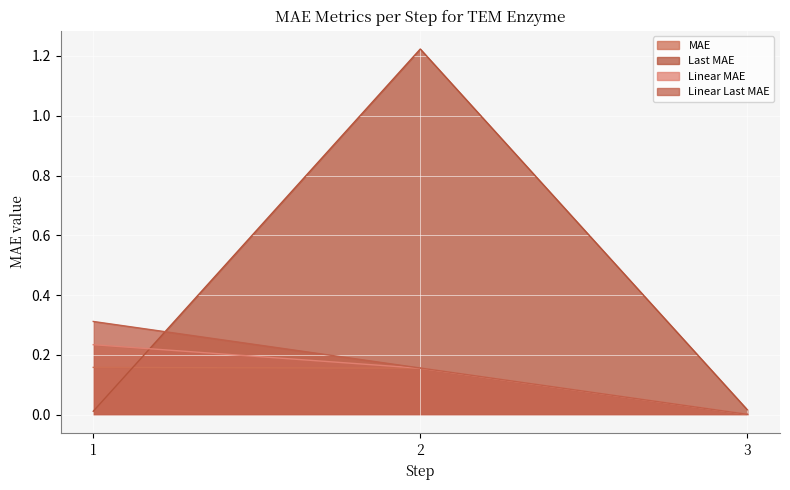

What are all the series names shown in the legend?

MAE, Last MAE, Linear MAE, Linear Last MAE